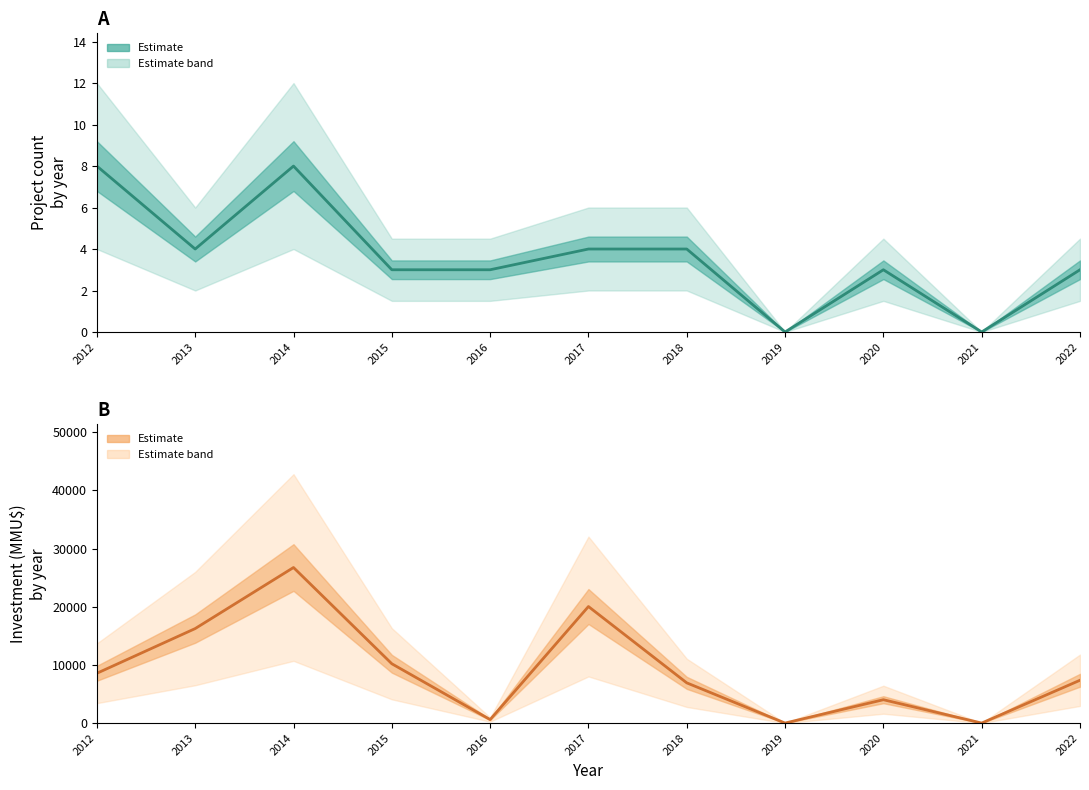

The Investment series shows 20042 at 2017. True or false?

True